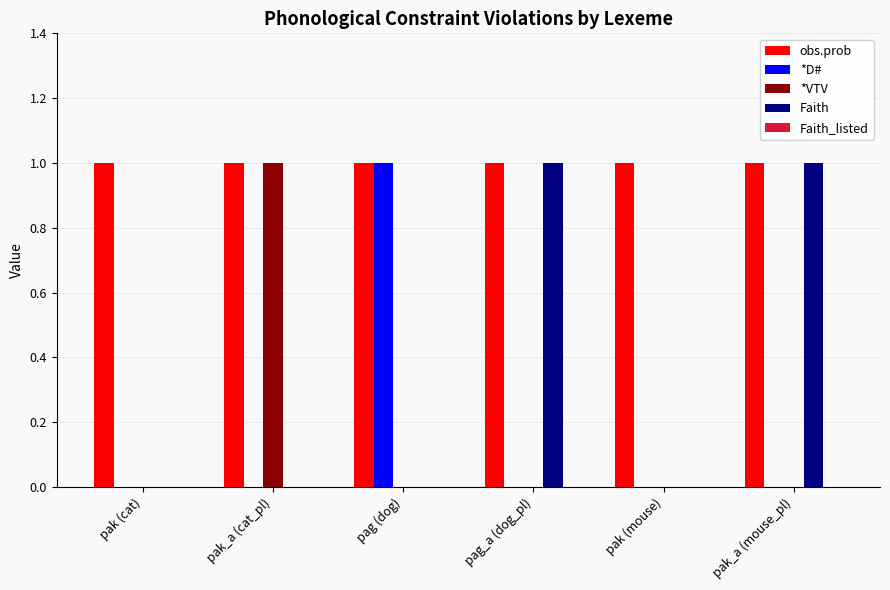

Which category has the highest value in the *D# series?

pag (dog)